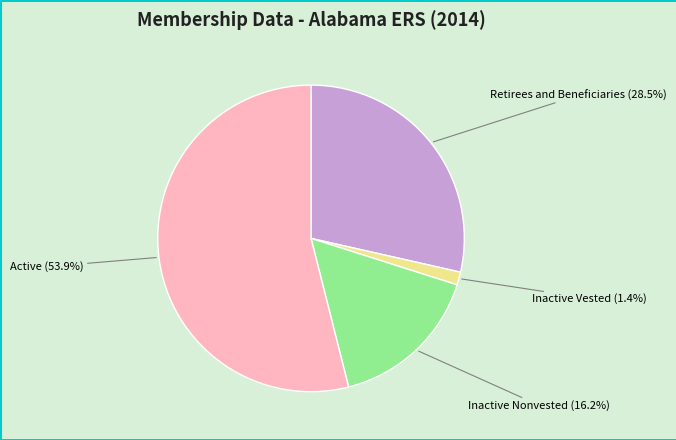

To the nearest percent, what is the combined percentage of Active and Retirees and Beneficiaries?

82%